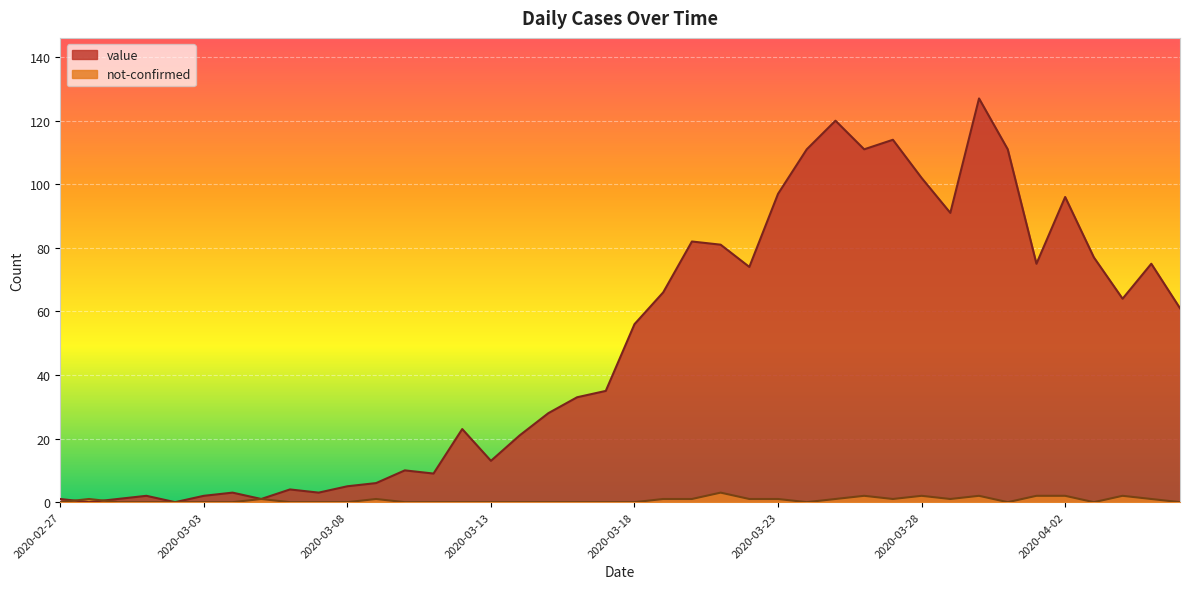

How many interior local peaks does the not-confirmed series have?

8